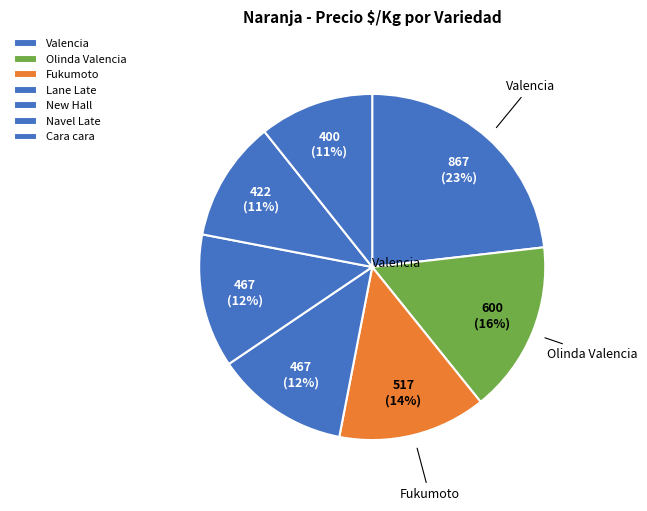

Does Navel Late account for over 50% of the chart?

No